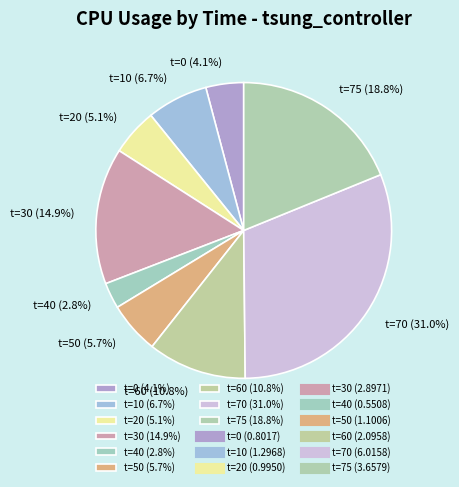

Combined, do t=60 (10.8%) and t=70 (31.0%) account for over 50%?

No